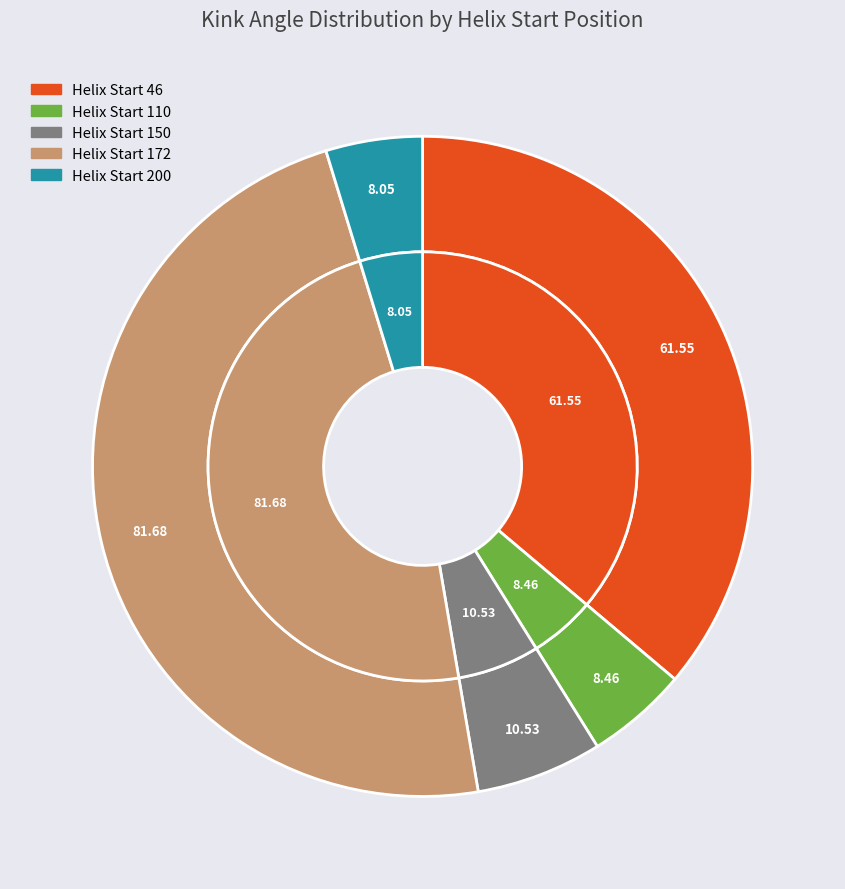

Is it true that 110 is 1% of the pie?

False